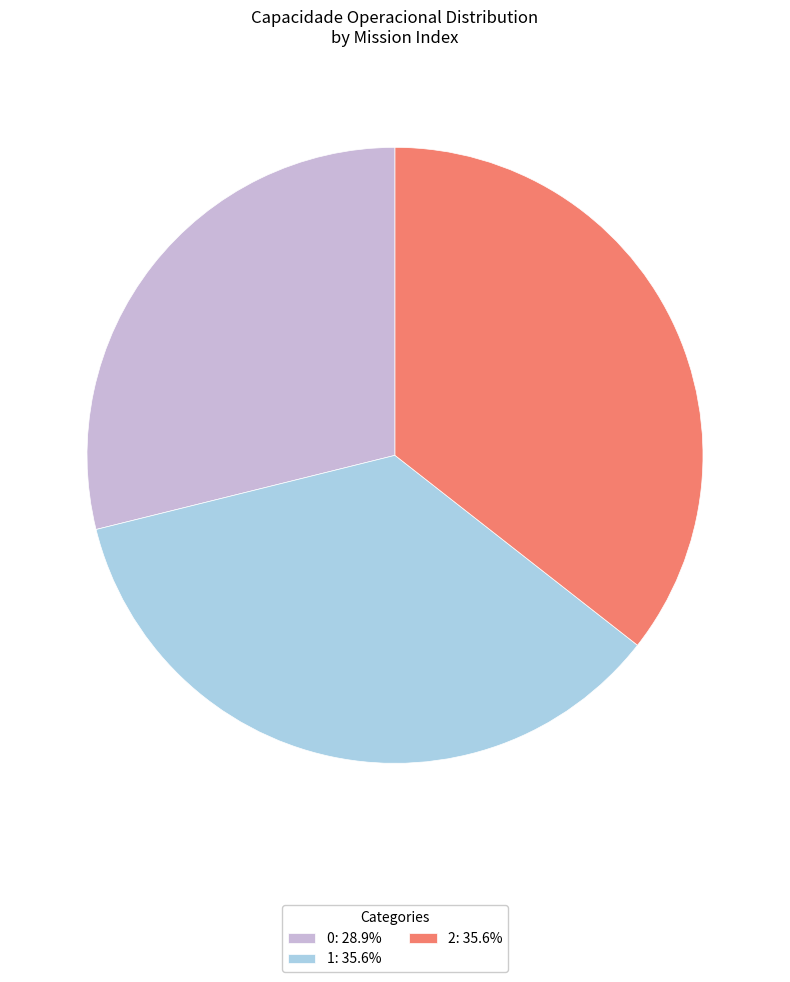

Is the sum of 2 and 0 greater than half?

Yes